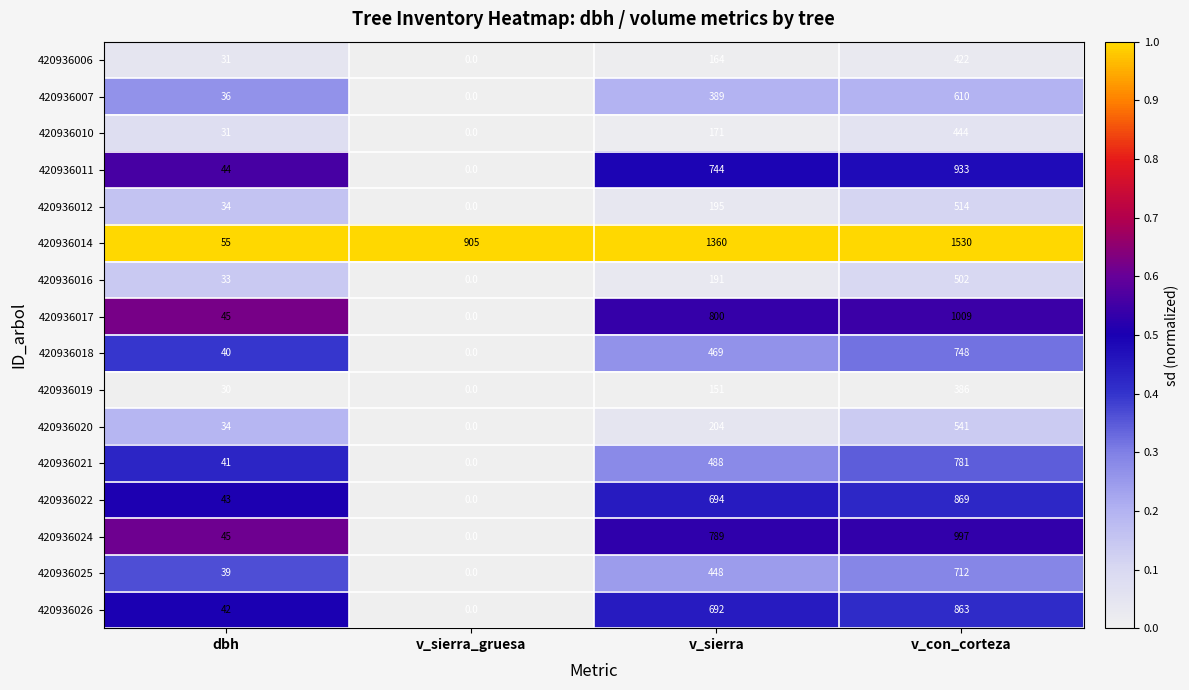

How many data points in 420936017 are less than 800?

2